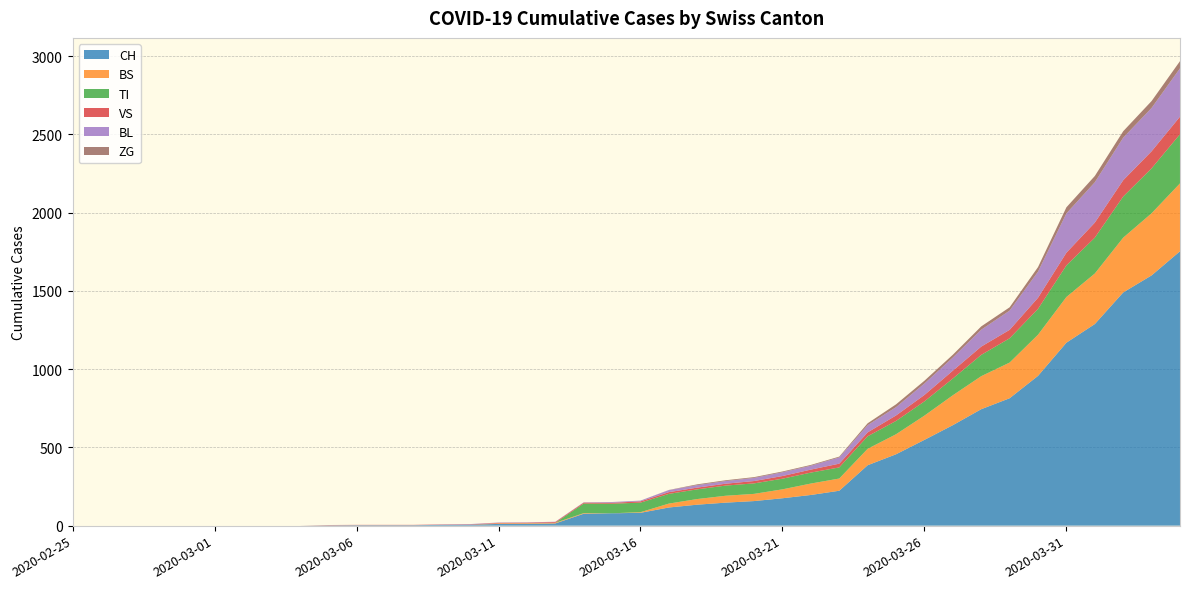

Reading left to right, list all the values displayed in this chart.

CH: 0	0	0	0	0	0	0	0	0	2	3	3	3	5	6	11	12	14	76	79	82	116	134	147	157	175	196	223	386	456	548	642	744	814	957	1169	1288	1490	1599	1753
BS: 0	0	0	0	0	0	0	0	0	0	0	0	0	0	0	4	4	4	4	0	4	25	36	44	46	57	73	78	105	128	155	191	211	228	263	292	323	350	397	434
TI: 0	0	0	0	0	0	0	0	0	0	0	0	0	0	0	0	0	0	61	61	61	62	62	65	67	68	70	71	80	85	91	107	136	155	165	202	229	263	287	314
VS: 0	0	0	0	0	0	0	0	0	2	2	2	2	2	2	3	3	5	6	6	8	11	11	12	15	17	19	24	25	35	41	50	53	54	71	81	96	104	109	112
BL: 0	0	0	0	0	0	0	0	0	0	0	0	0	1	2	2	2	2	2	5	5	13	16	17	20	24	25	40	46	53	73	84	108	123	167	251	258	272	277	309
ZG: 0	0	0	0	0	0	0	0	0	0	0	0	0	0	0	0	0	0	0	0	0	1	5	5	5	5	5	5	12	18	18	18	21	21	29	39	40	41	44	46